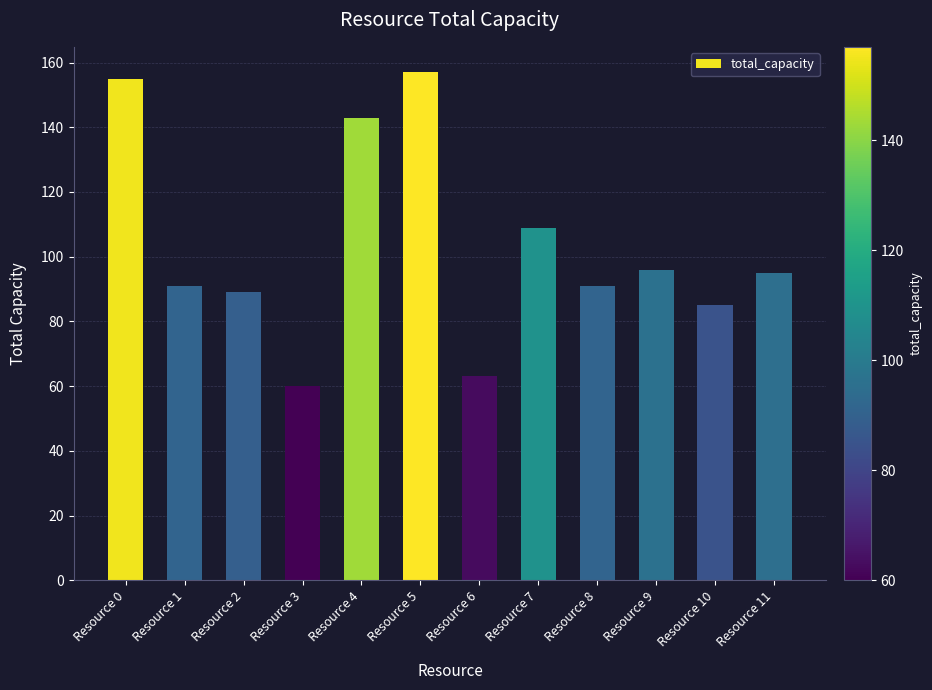

What is the maximum value shown in the chart?

157